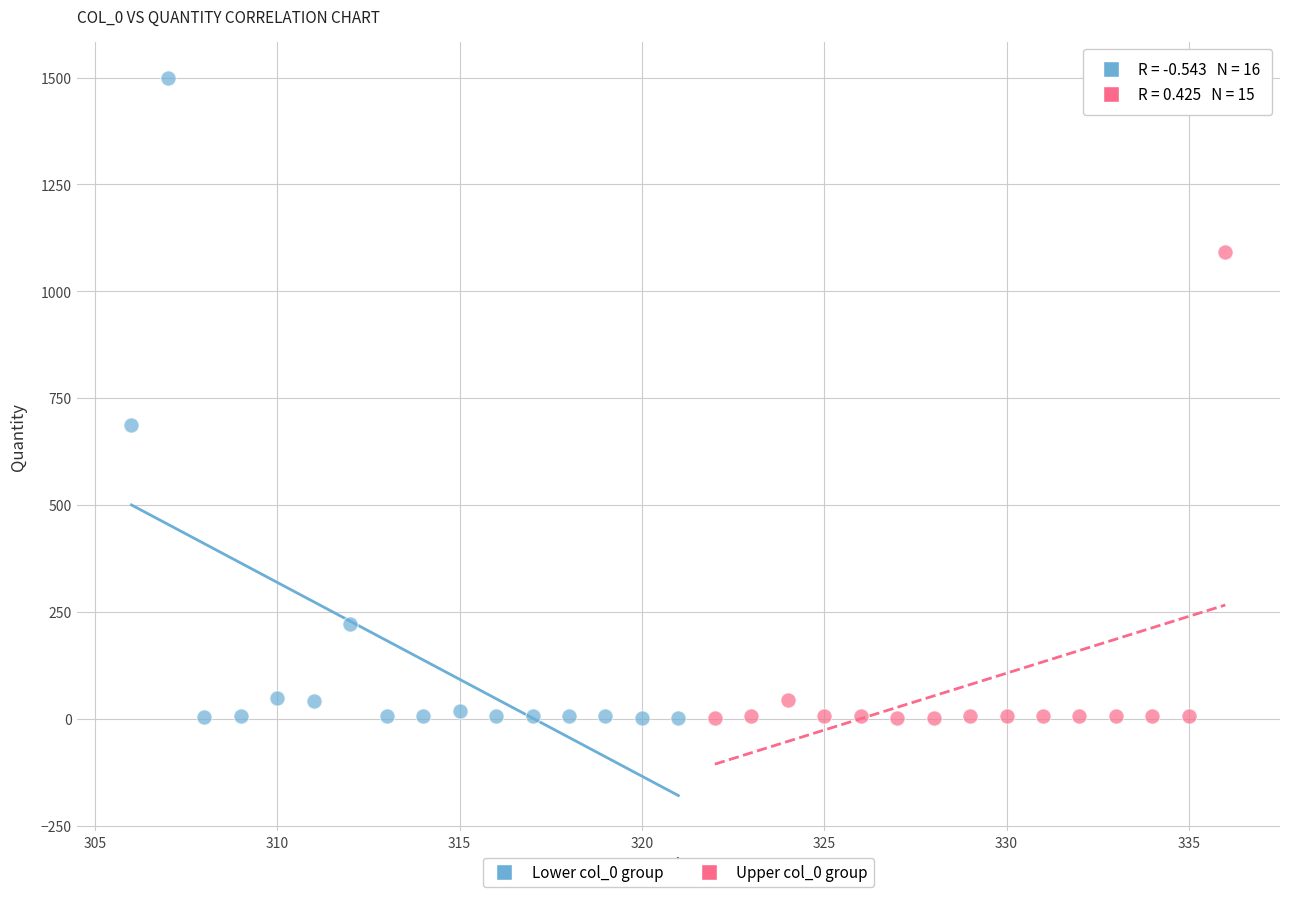

Which series has the largest Y range (max minus min)?

Lower col_0 group